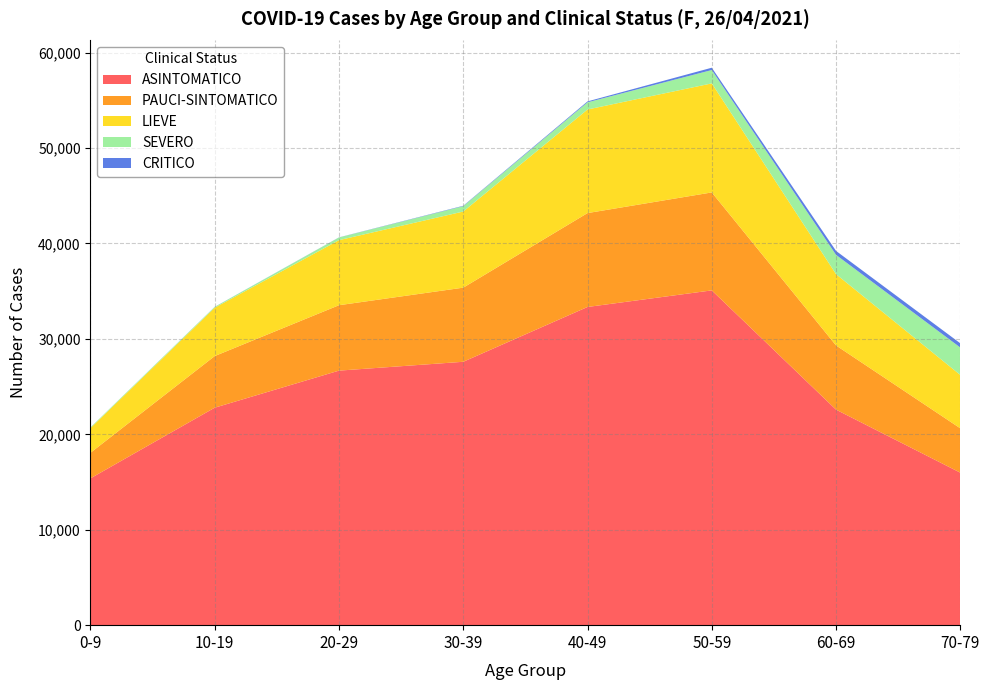

Reading right to left, what are all the values shown in this chart?

ASINTOMATICO: 70-79=15980	60-69=22585	50-59=35084	40-49=33346	30-39=27602	20-29=26675	10-19=22791	0-9=15385
PAUCI-SINTOMATICO: 70-79=4648	60-69=6729	50-59=10266	40-49=9839	30-39=7768	20-29=6855	10-19=5410	0-9=2679
LIEVE: 70-79=5591	60-69=7470	50-59=11426	40-49=10856	30-39=7977	20-29=6818	10-19=5068	0-9=2590
SEVERO: 70-79=2878	60-69=2020	50-59=1401	40-49=753	30-39=563	20-29=280	10-19=85	0-9=78
CRITICO: 70-79=442	60-69=416	50-59=242	40-49=95	30-39=40	20-29=13	10-19=8	0-9=0